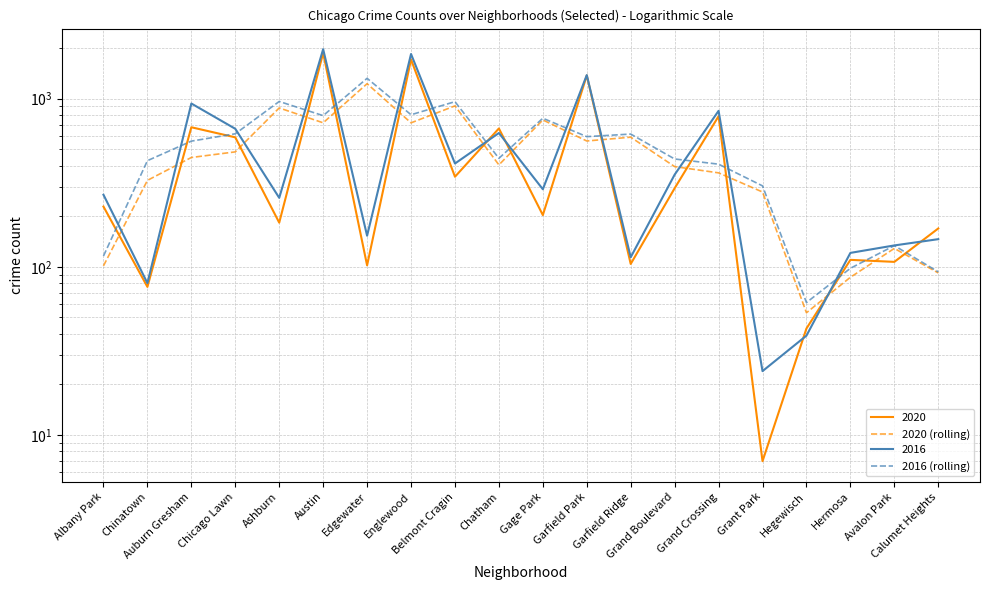

True or false: 2020 (rolling) and 2016 (rolling) intersect in this chart.

False